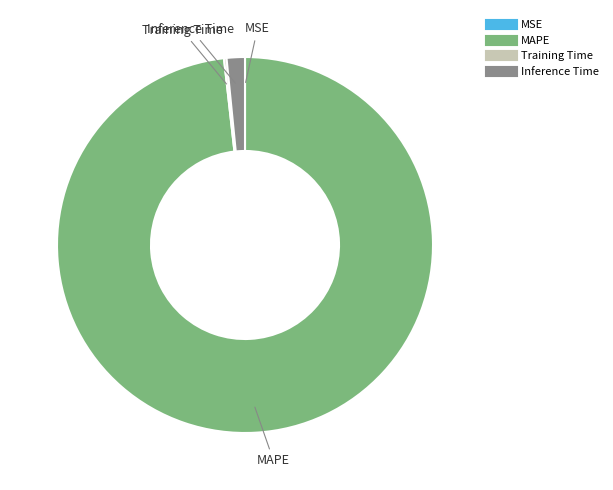

Is there a majority slice in this chart?

Yes